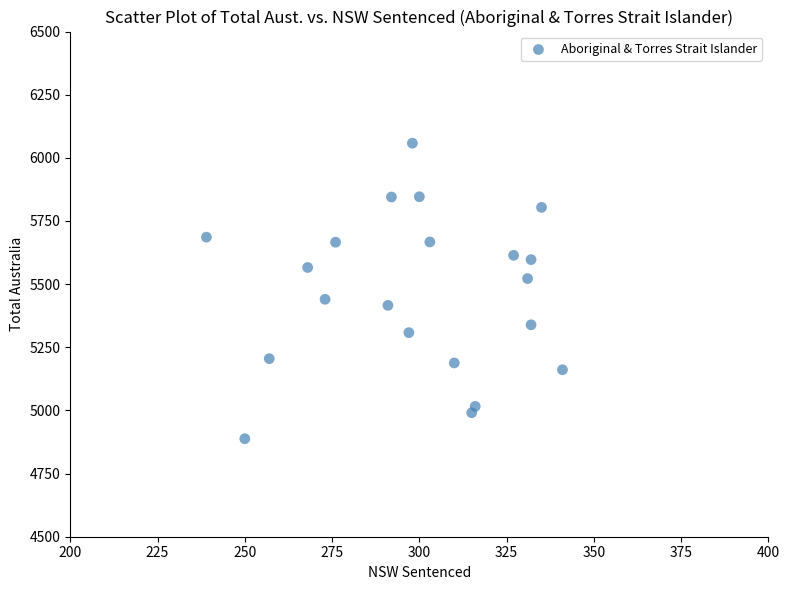

What is the range of X values (max minus min)?

102